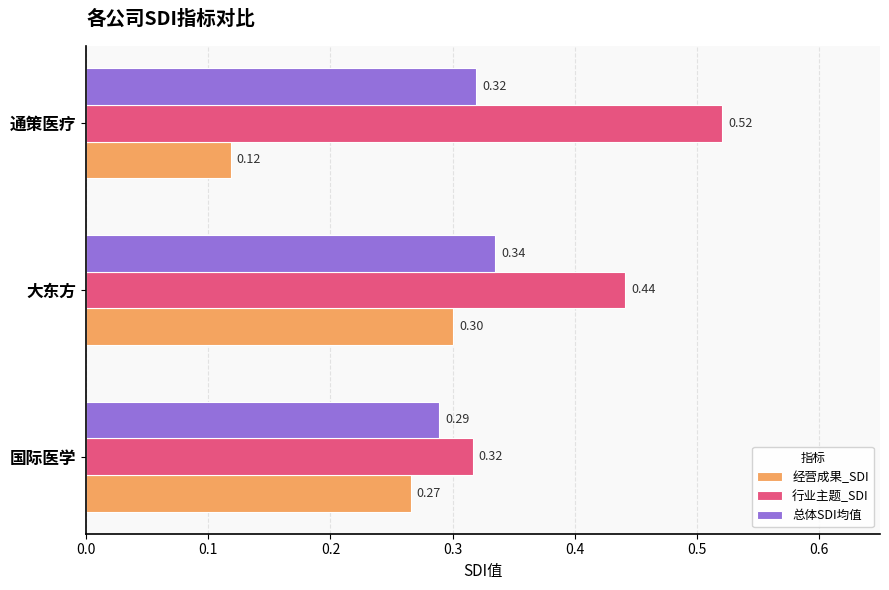

At which category is the sum across all series the highest?

大东方